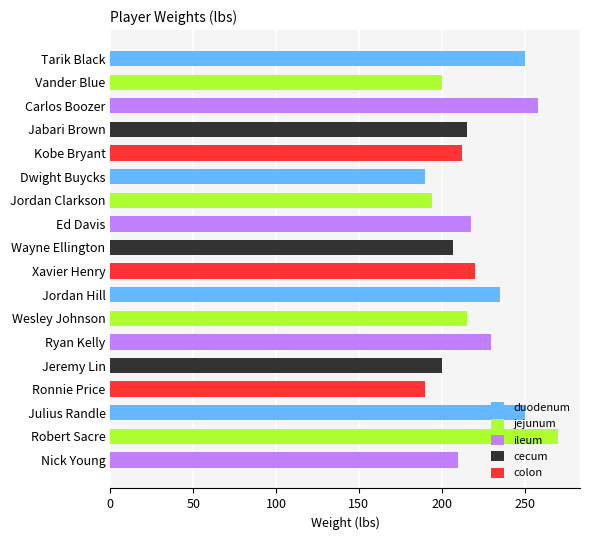

What is the label of the 11th bar from the bottom?

Ed Davis